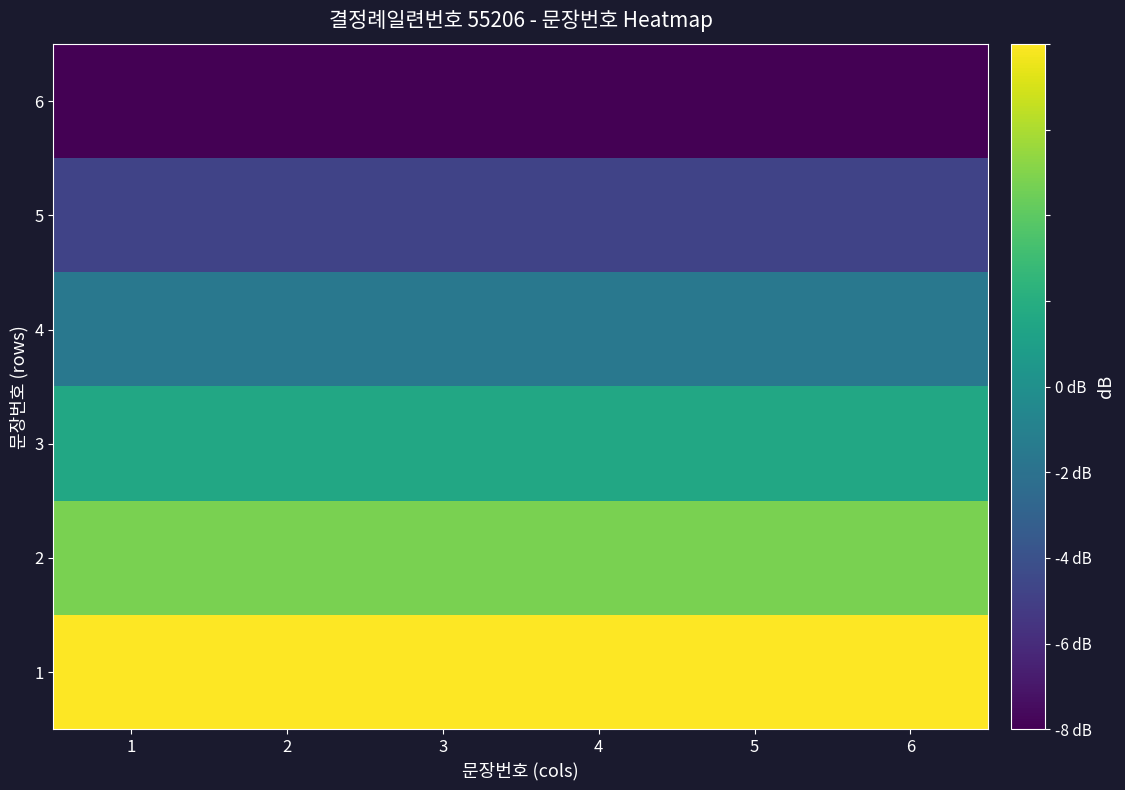

Count the number of categories in the chart.

6